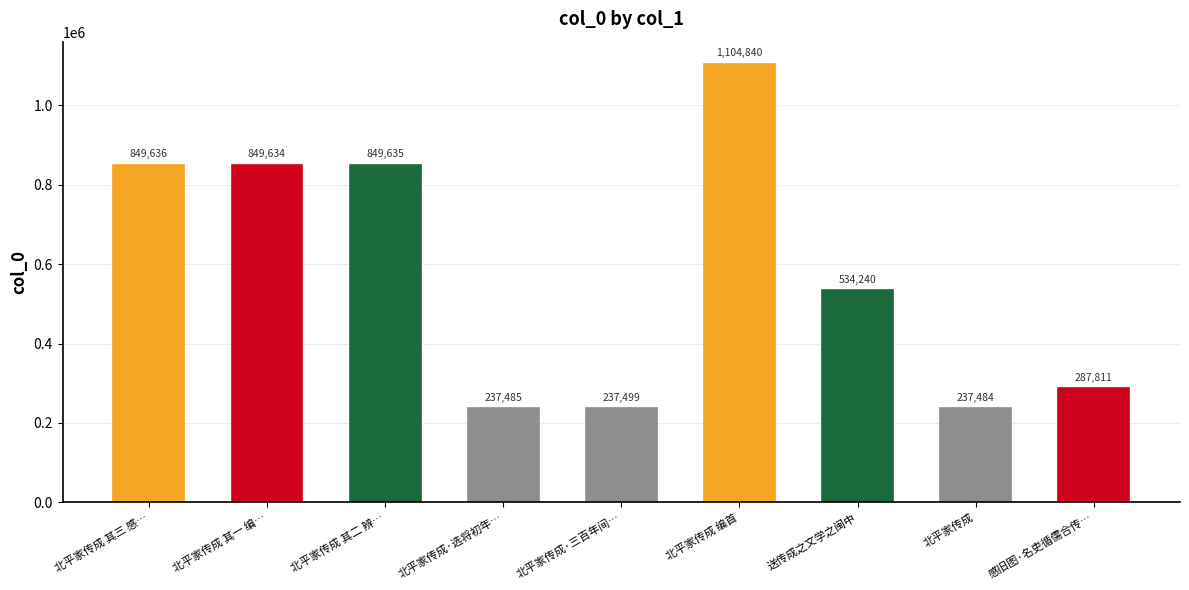

What is the smallest value displayed?

237484